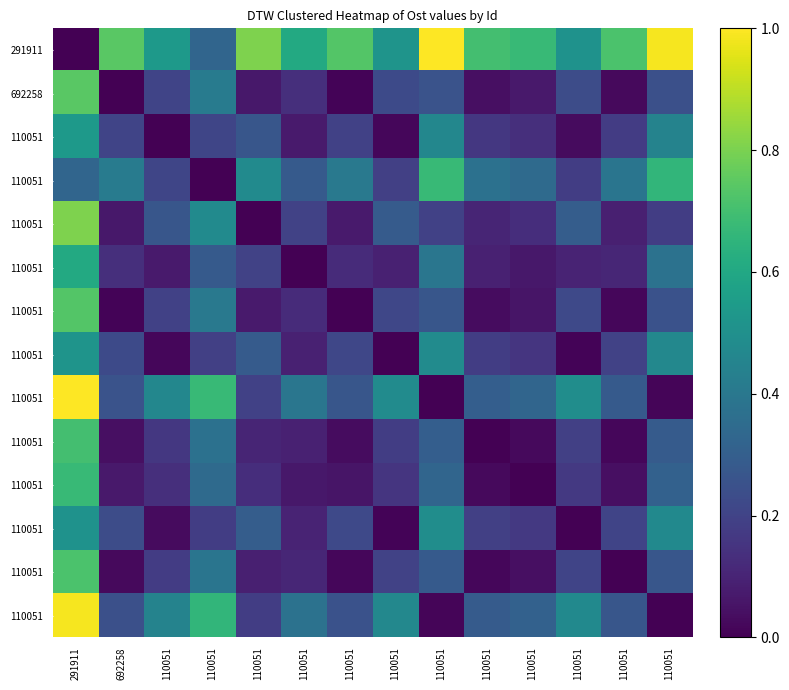

Which label corresponds to the largest value in the chart?

110051